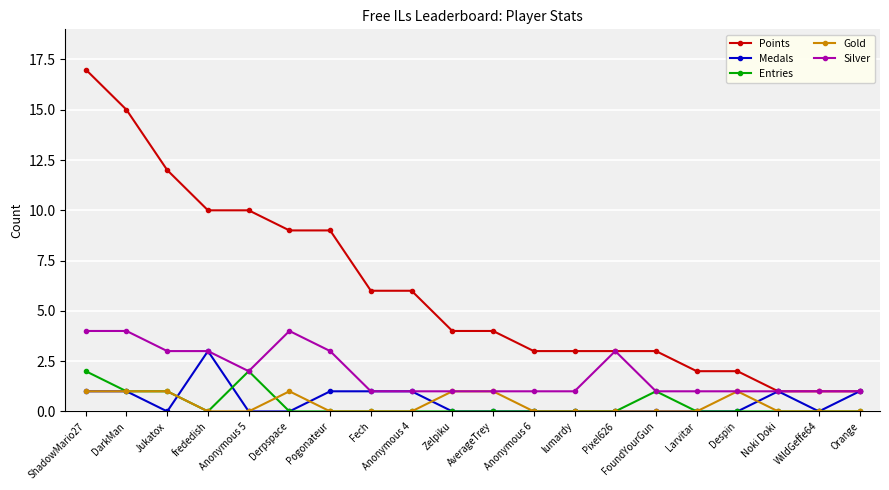

What is the label of the 16th point from the right?

Anonymous 5